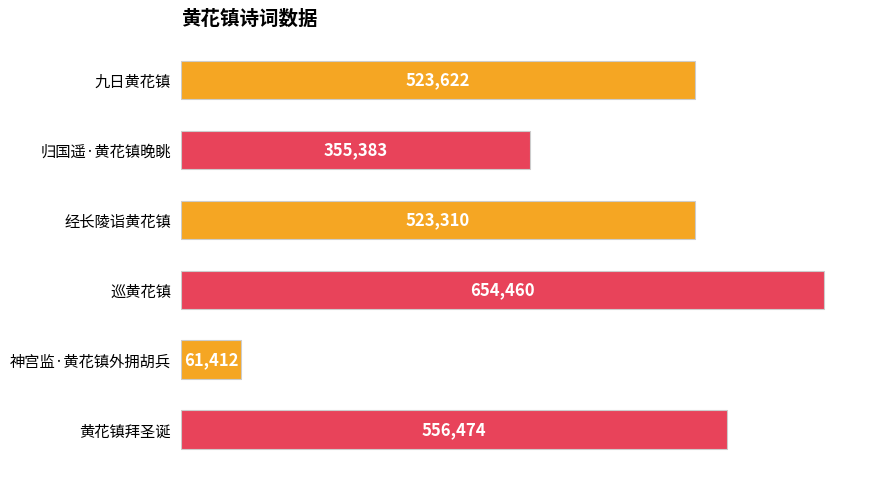

Read the value at 神宫监·黄花镇外拥胡兵.

61412